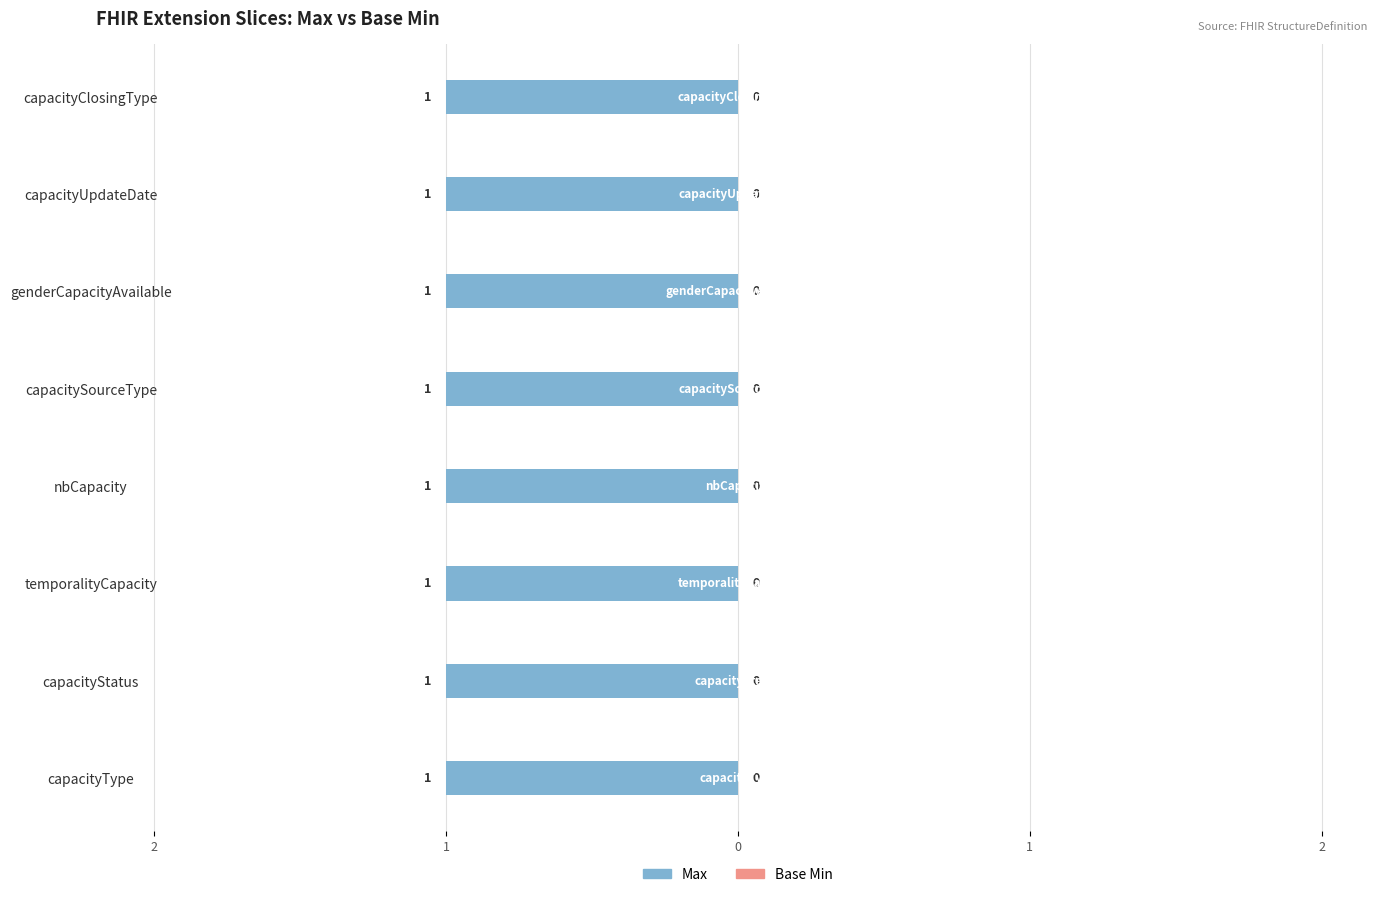

The Base Min series shows 0 at temporalityCapacity. True or false?

True